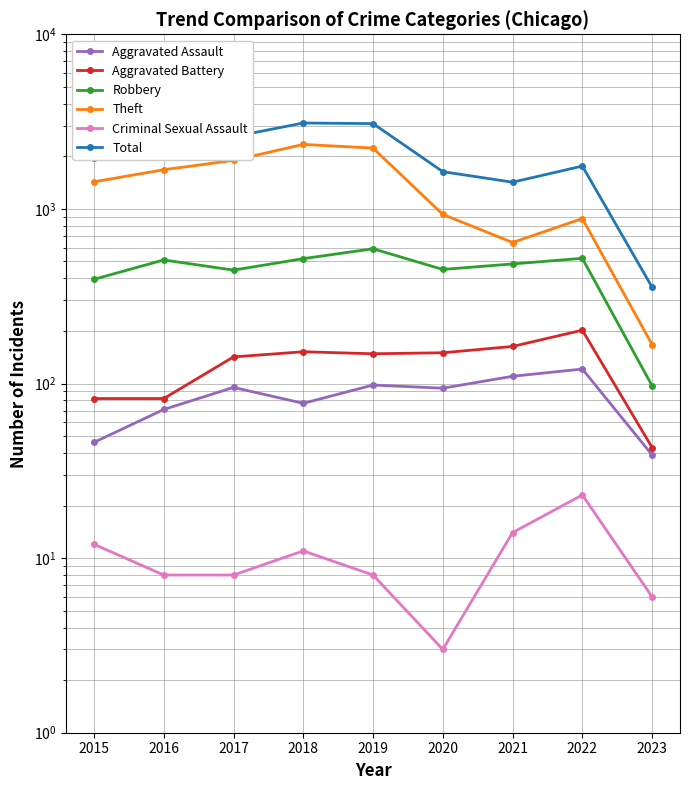

List the labels in order of Criminal Sexual Assault value, smallest first.

2020, 2023, 2016, 2017, 2019, 2018, 2015, 2021, 2022